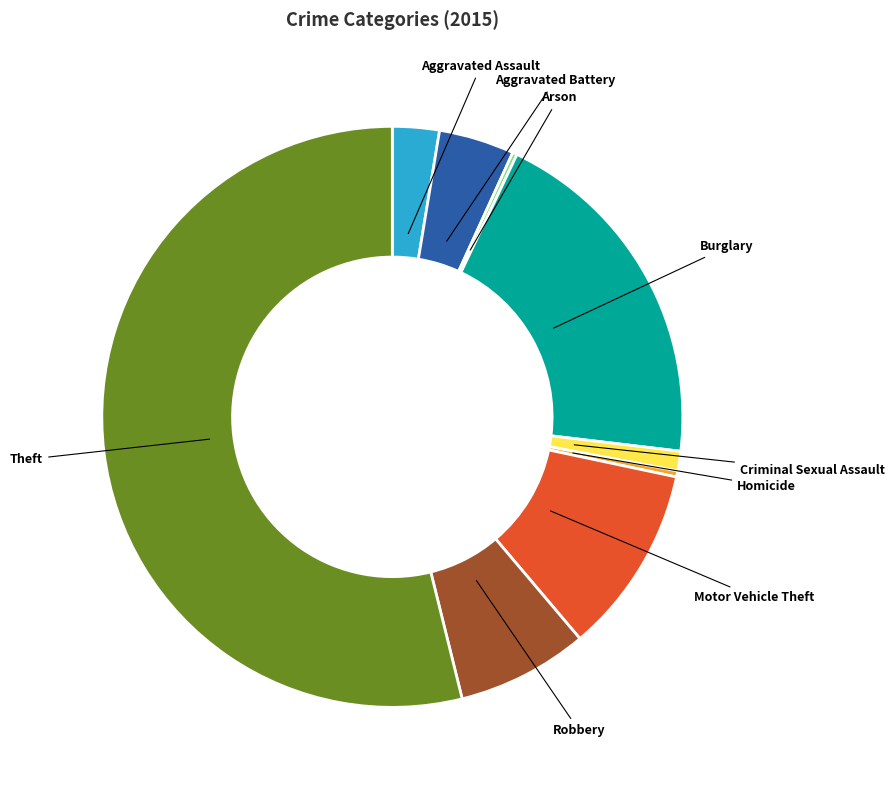

Which slice is the largest?

Theft